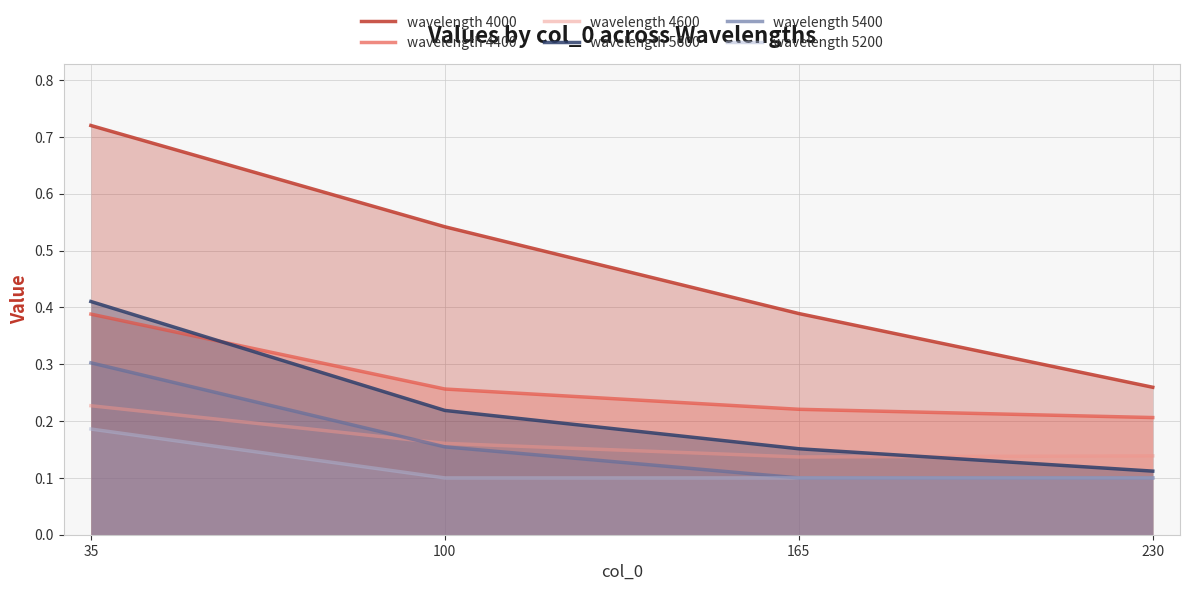

True or false: wavelength 4000 has more than 0 points higher than both neighbors.

False